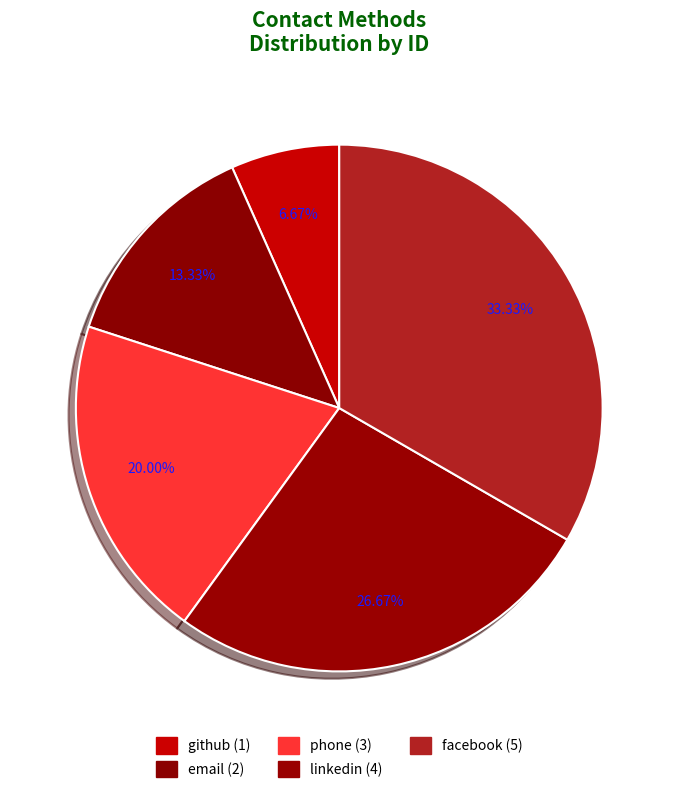

Approximately how many times larger is the value at linkedin compared to facebook?

0.8